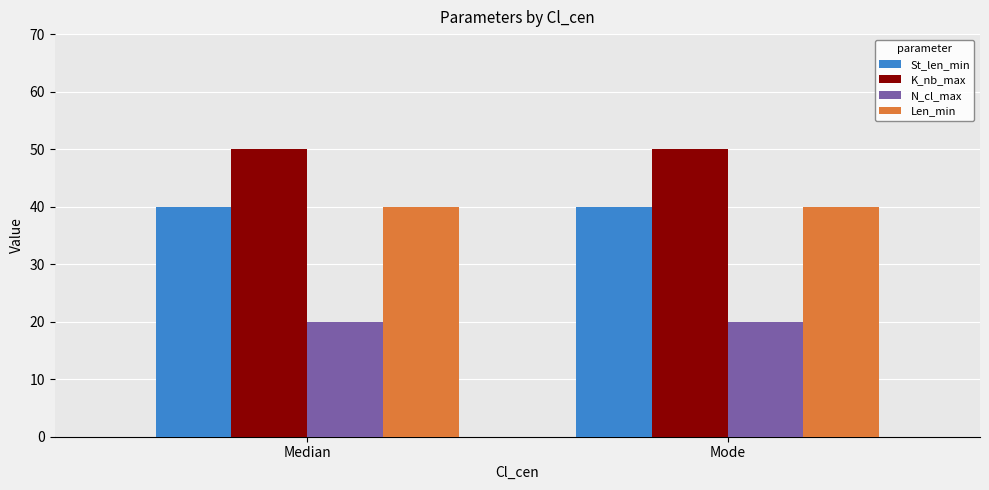

What position from the right is Median?

2